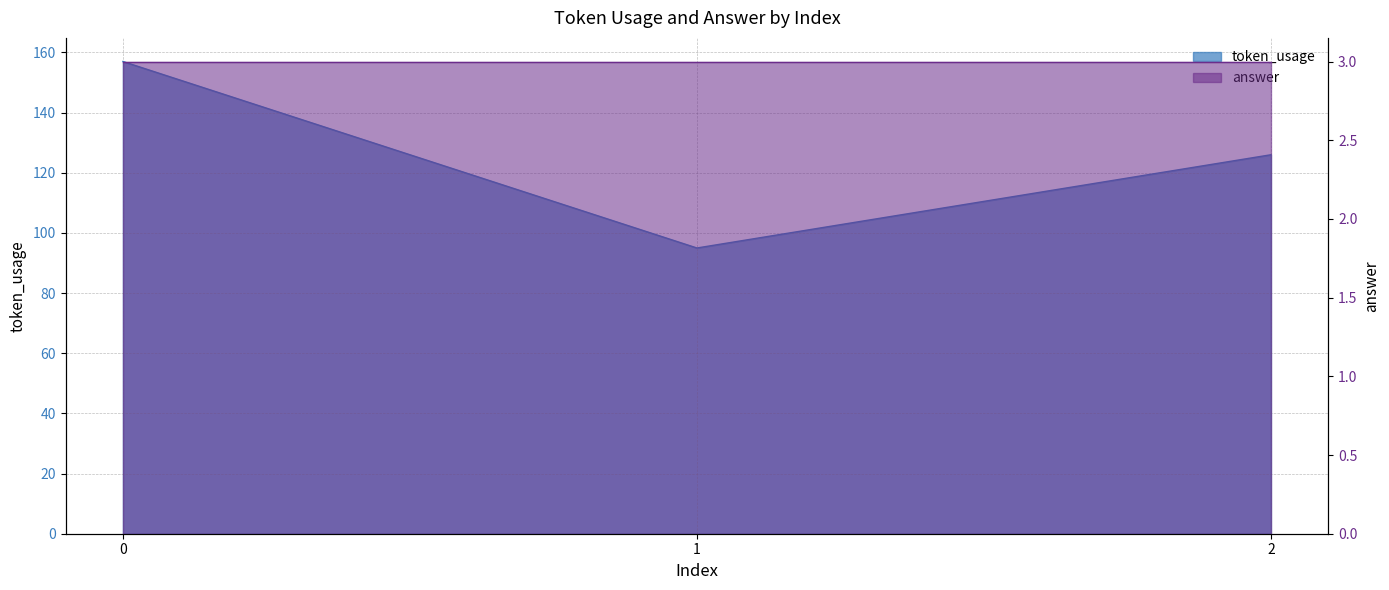

What is the minimum value shown in the chart?

95